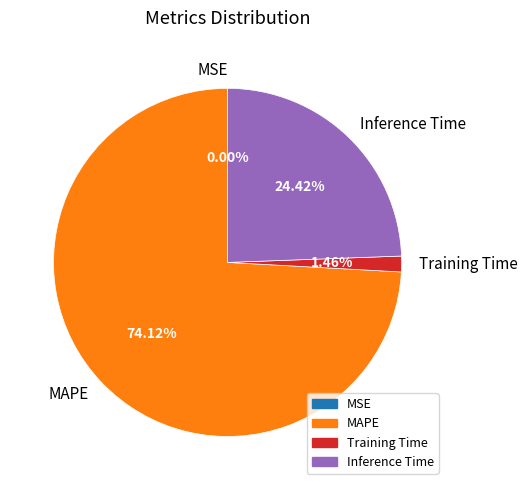

To the nearest percent, what is the difference between the largest and smallest slice percentages?

74%